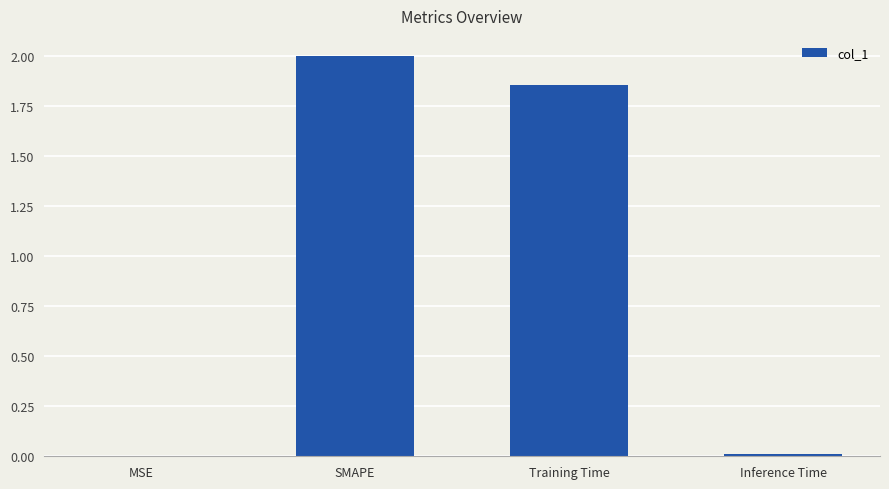

Where does the data first go above 1?

SMAPE